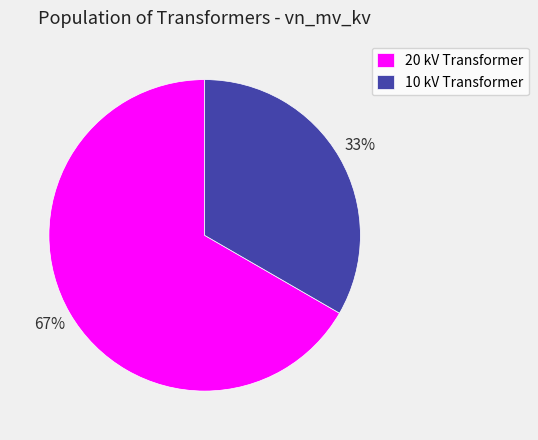

The 10 kV Transformer slice represents 33% of the pie. True or false?

True